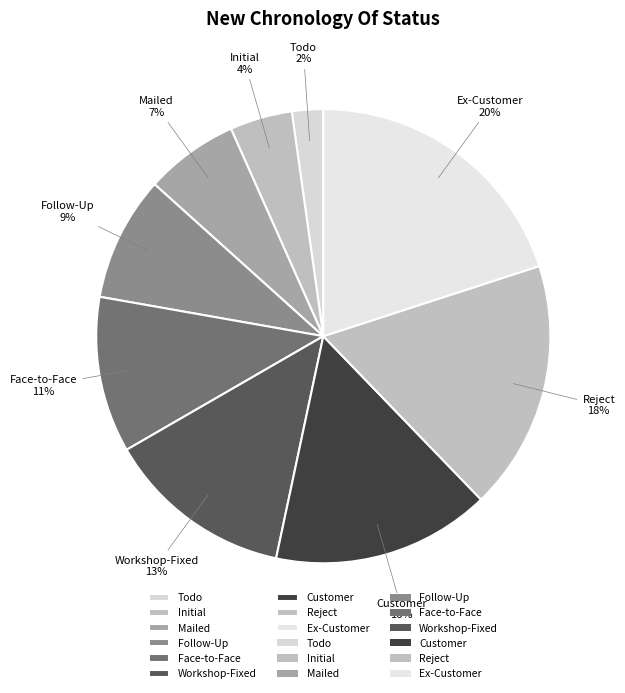

Do Ex-Customer and Todo together represent more than half of the pie?

No